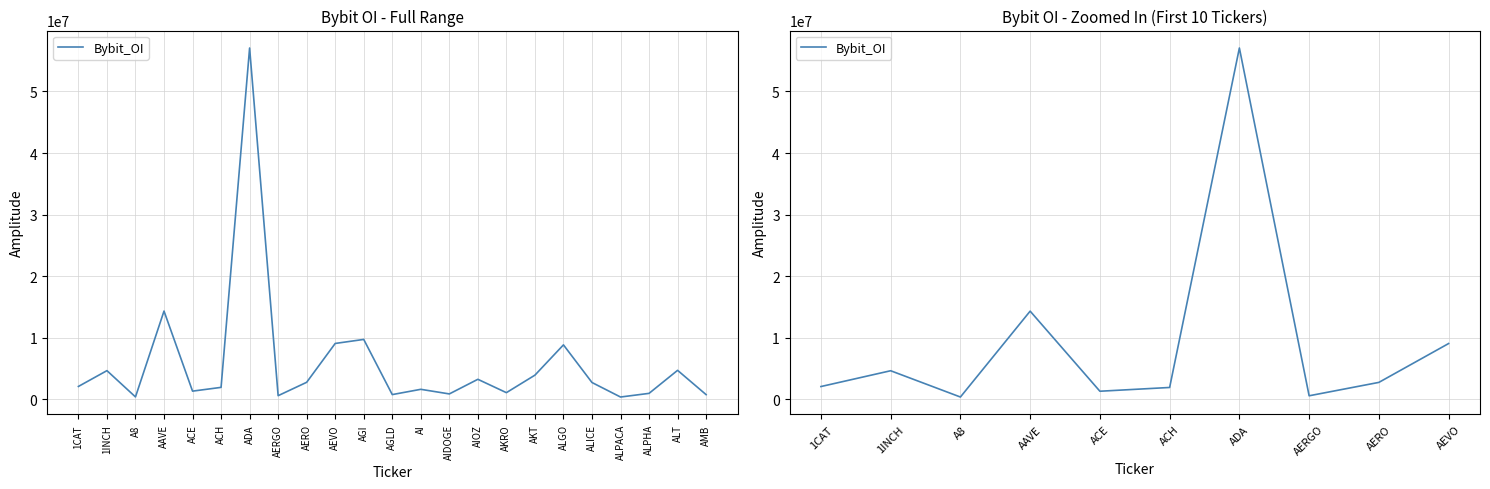

What is the difference between the values at ADA and ACE?

55731661